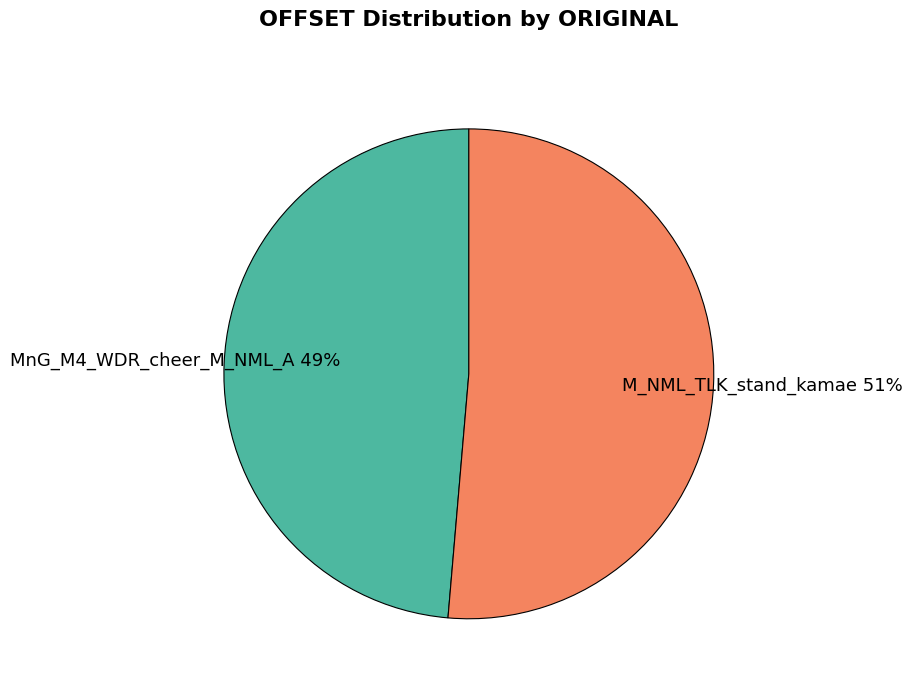

Which has a higher value, MnG_M4_WDR_cheer_M_NML_A or M_NML_TLK_stand_kamae?

M_NML_TLK_stand_kamae